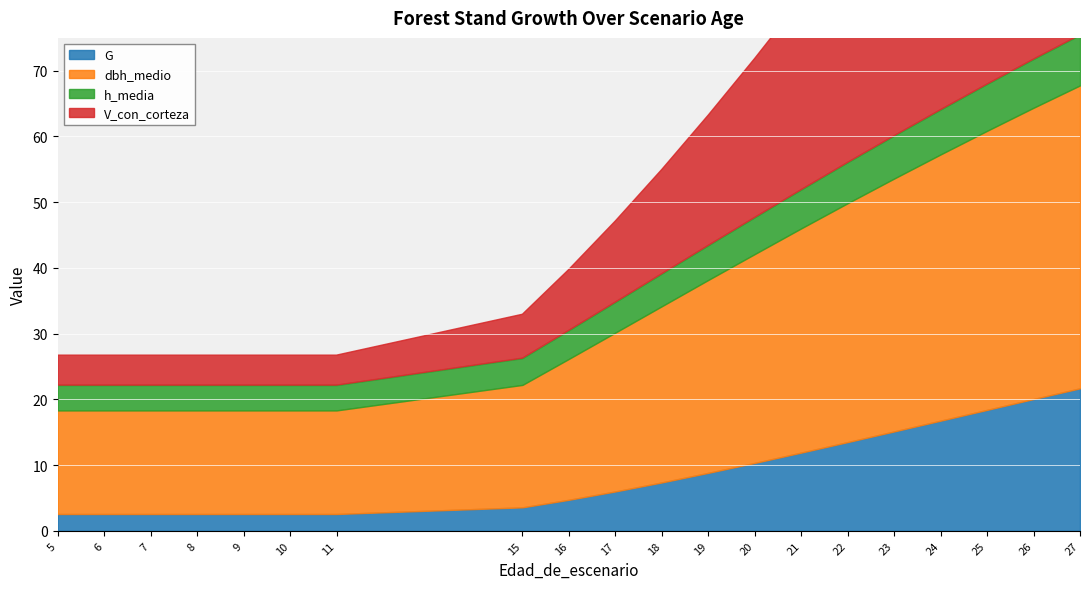

Reading right to left, list all the values displayed in this chart.

G: 21.7	20.1	18.4	16.8	15.1	13.5	11.9	10.3	8.8	7.4	6.0	4.7	3.6	2.6	2.6	2.6	2.6	2.6	2.6	2.6
dbh_medio: 46.1	44.3	42.5	40.5	38.5	36.4	34.1	31.8	29.4	26.8	24.2	21.4	18.6	15.8	15.8	15.8	15.8	15.8	15.8	15.8
h_media: 7.7	7.4	7.1	6.8	6.5	6.2	5.9	5.6	5.3	5.0	4.7	4.3	4.1	3.9	3.9	3.9	3.9	3.9	3.9	3.9
V_con_corteza: 63.7	57.3	51.1	45.2	39.5	34.0	28.9	24.2	19.8	15.9	12.3	9.3	6.7	4.6	4.6	4.6	4.6	4.6	4.6	4.6